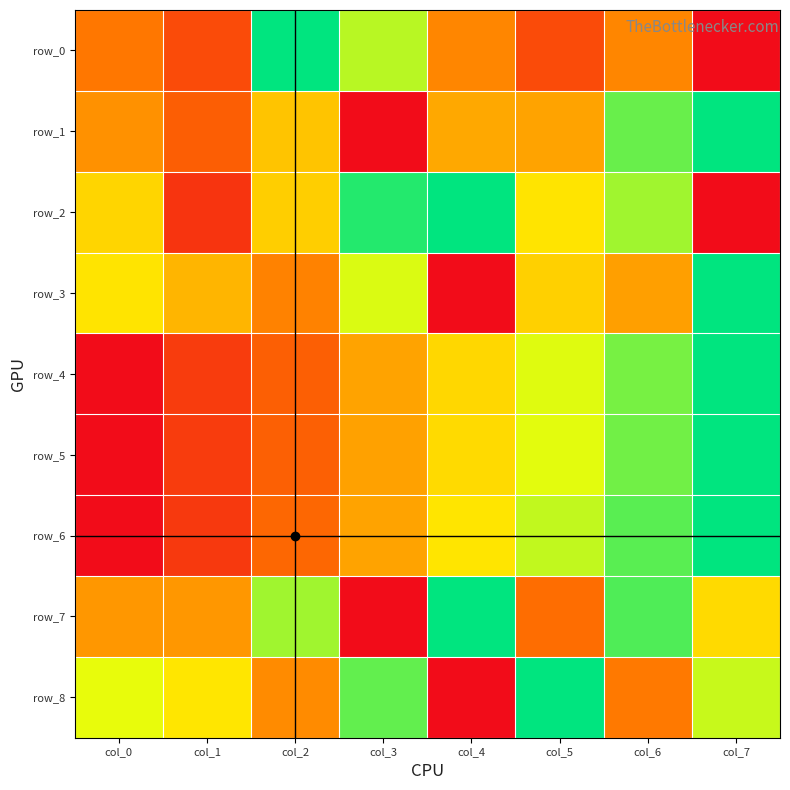

At which label is row_3 closest to 0?

col_4